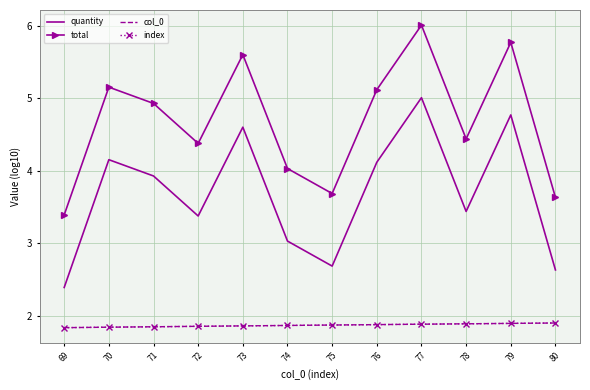

At 76, list the series in order from largest to smallest.

total, quantity, col_0, index